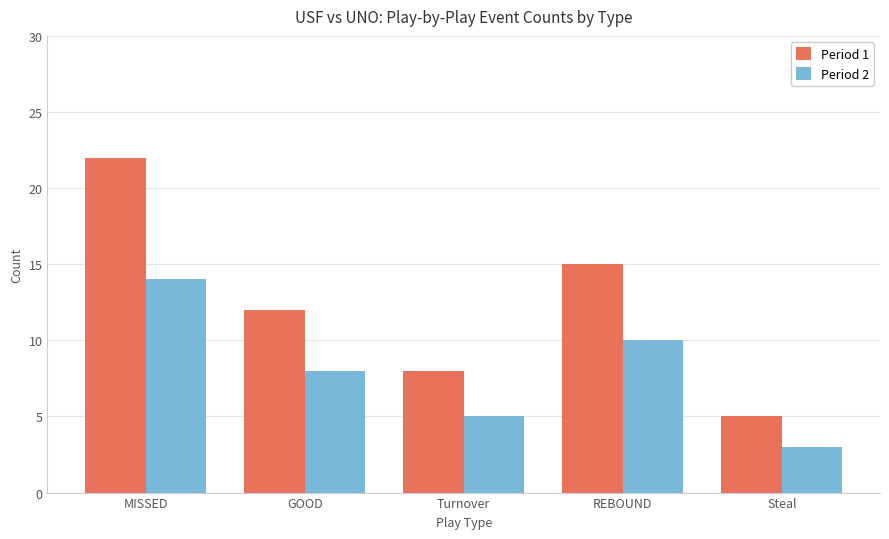

What is the label of the 5th bar from the left?

Steal